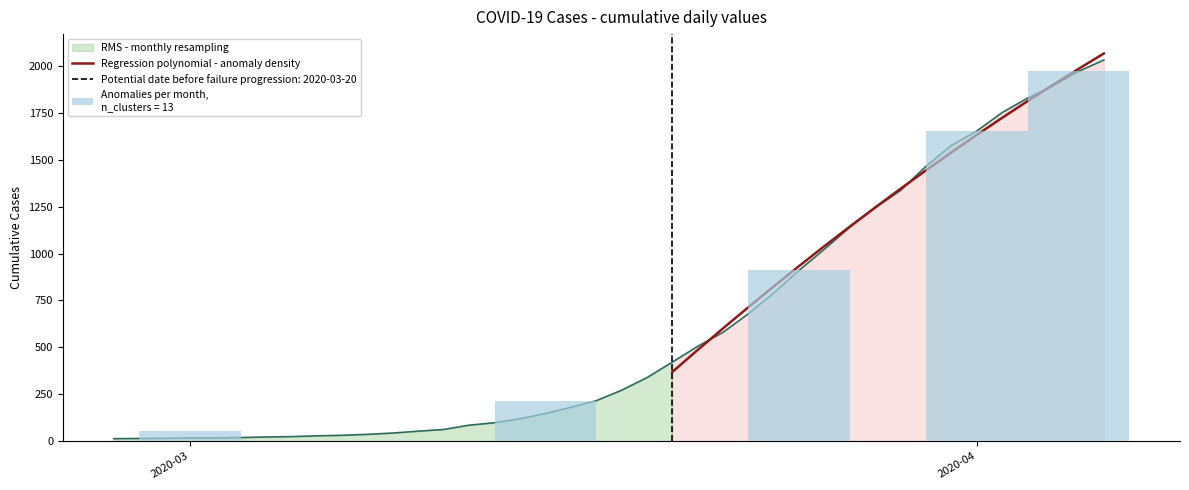

What is the greatest value displayed?

2032